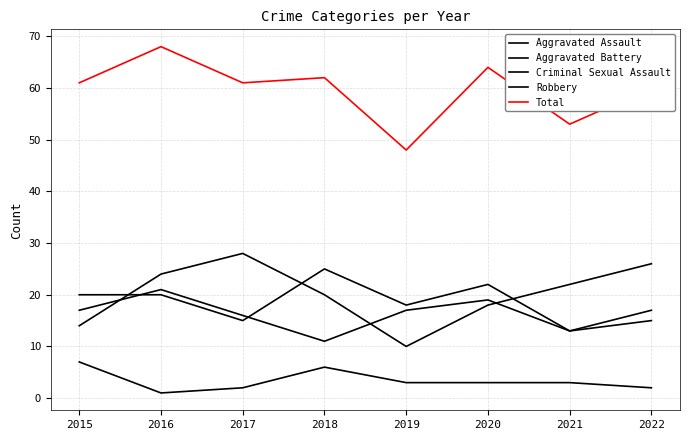

Does the chart have visible grid lines?

Yes